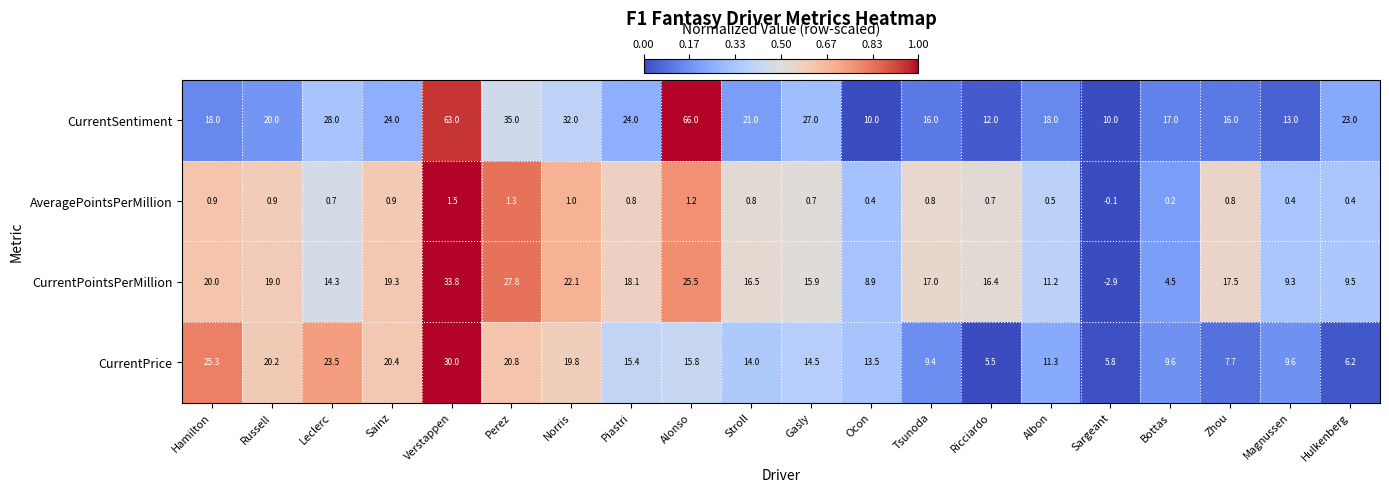

At which category is the sum across all series the highest?

Verstappen